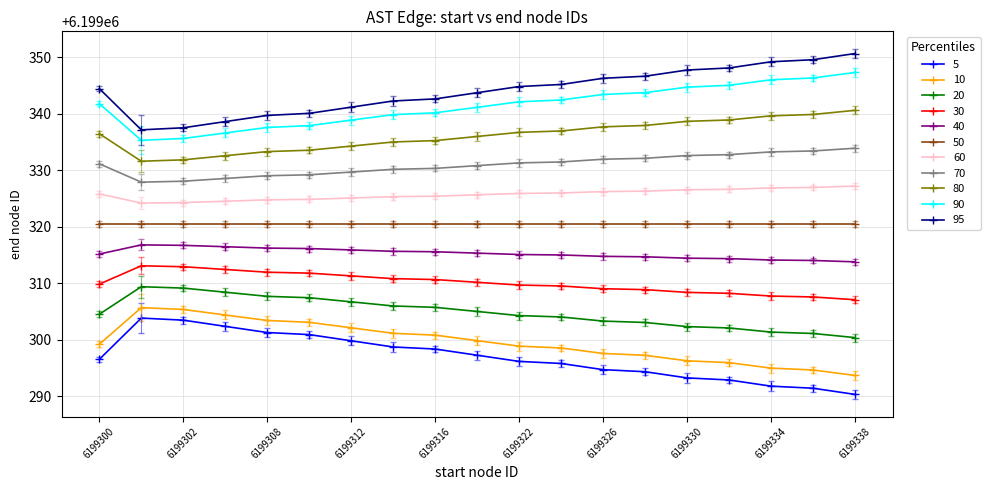

What is the value of the 60 point at the 7th from the left?

6199325.1